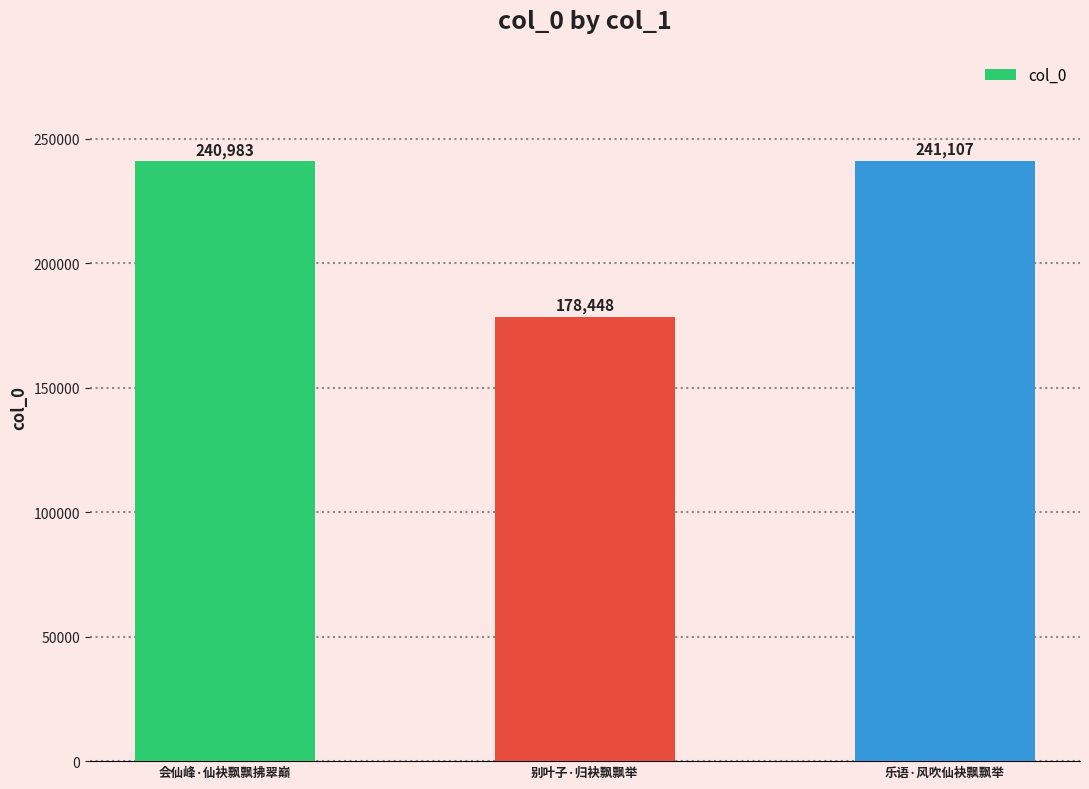

List the labels in order of value, smallest first.

别叶子·归袂飘飘举, 会仙峰·仙袂飘飘拂翠巅, 乐语·风吹仙袂飘飘举